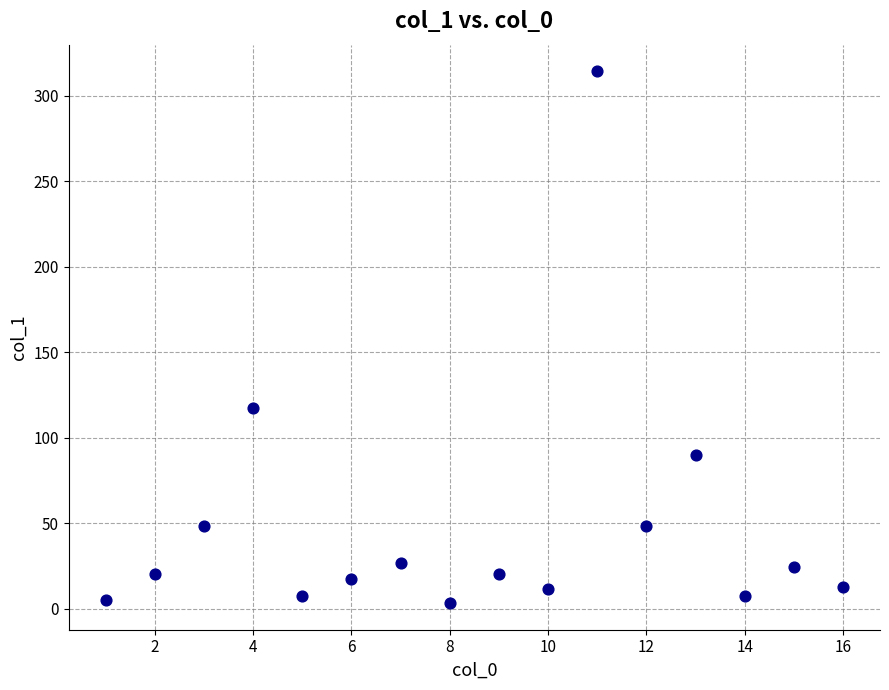

What Y value in the scatter plot is closest to 158?

117.2